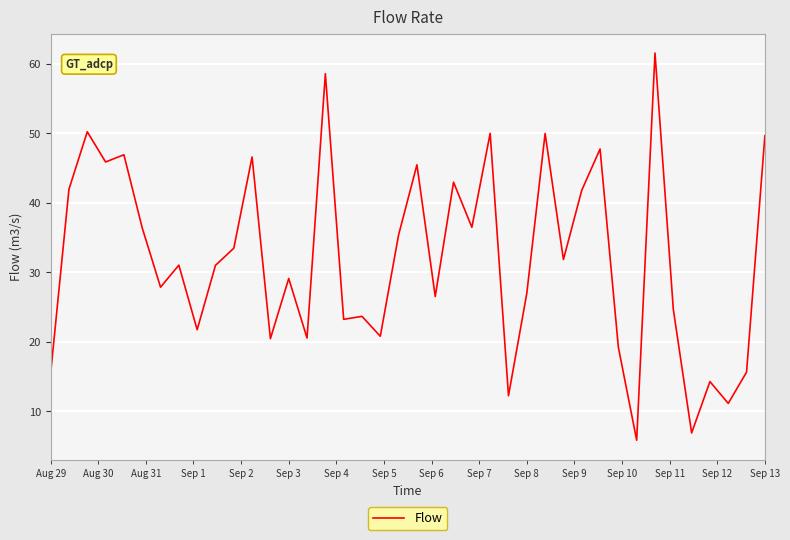

What is the sum of all values?

1281.2